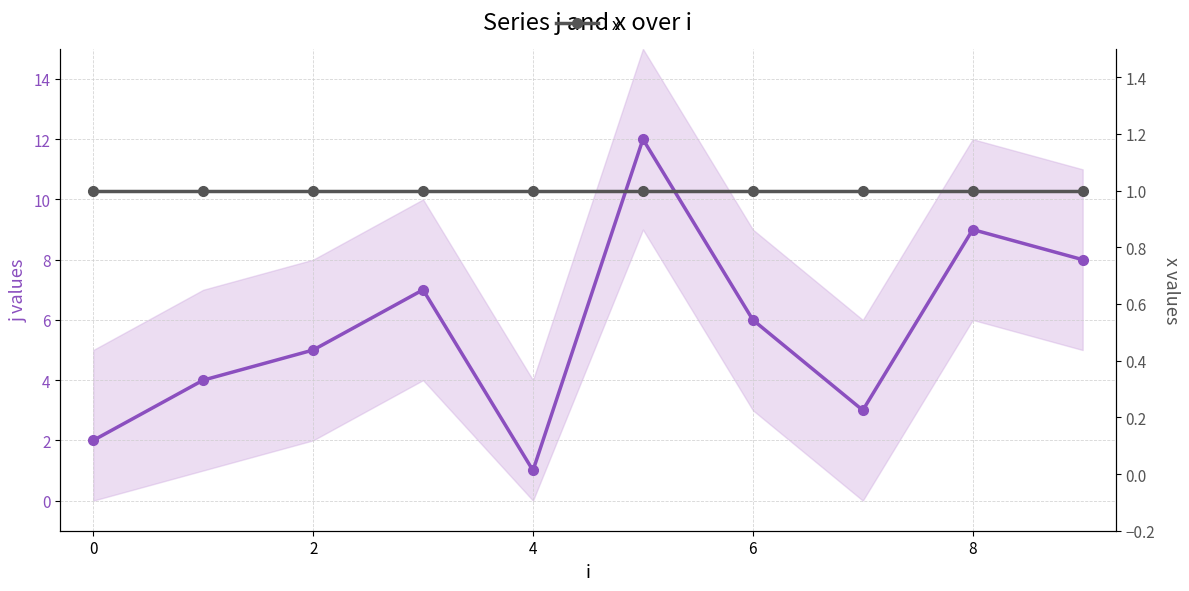

Reading left to right, list all the values displayed in this chart.

j: 2	4	5	7	1	12	6	3	9	8
x: 1	1	1	1	1	1	1	1	1	1